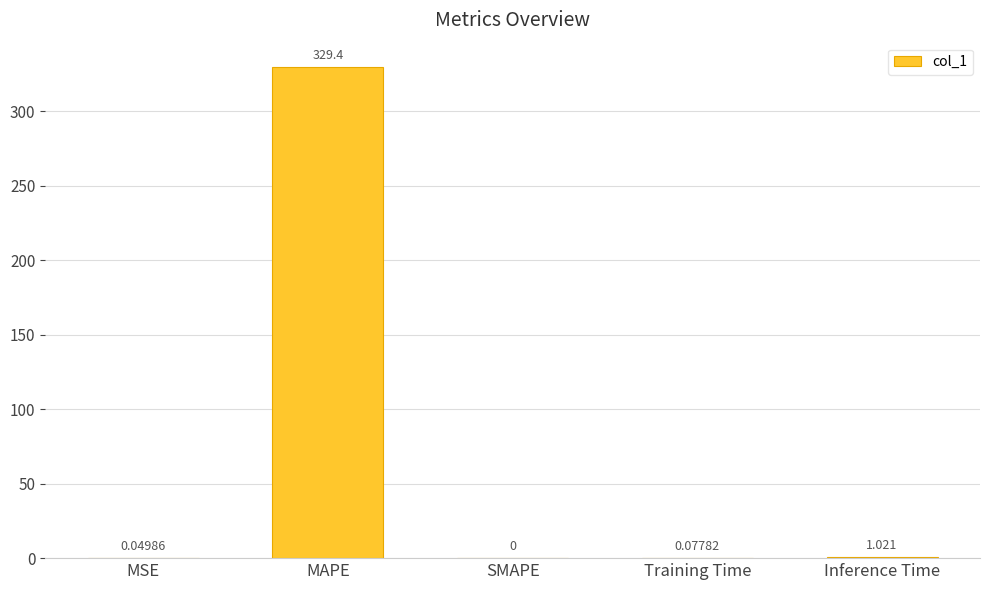

Which has a higher value, MAPE or Training Time?

MAPE